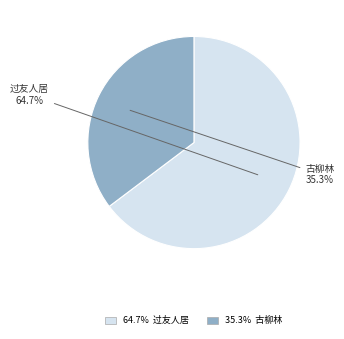

How many slices are in this pie chart?

2